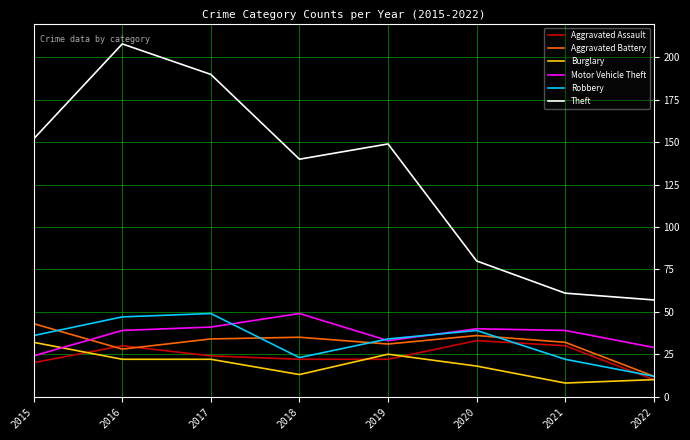

Reading left to right, what are all the values shown in this chart?

Aggravated Assault: 20	30	24	22	22	33	30	10
Aggravated Battery: 43	28	34	35	31	36	32	12
Burglary: 32	22	22	13	25	18	8	10
Motor Vehicle Theft: 24	39	41	49	33	40	39	29
Robbery: 36	47	49	23	34	39	22	12
Theft: 152	208	190	140	149	80	61	57